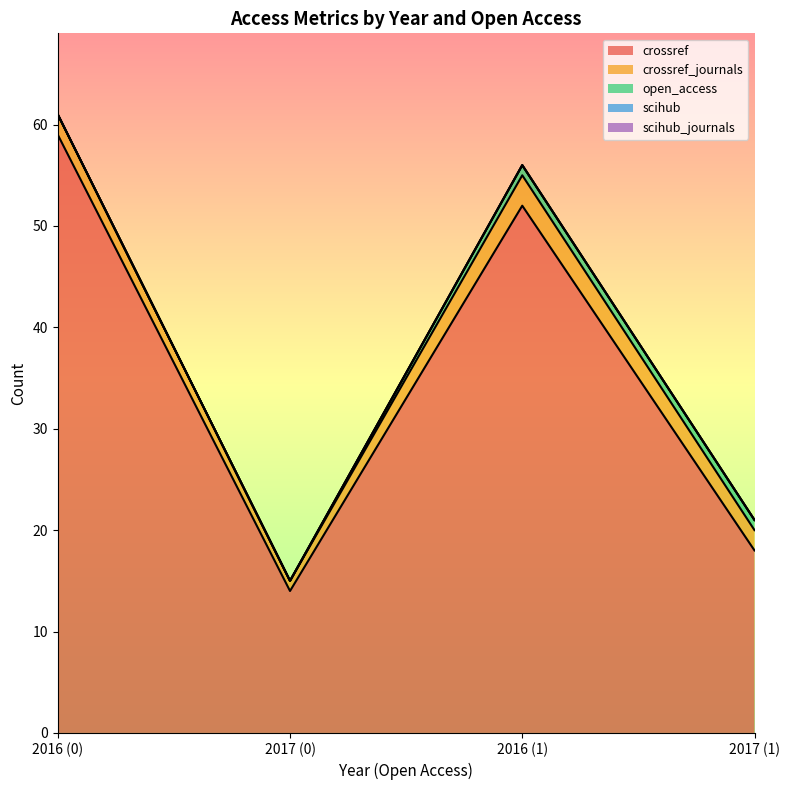

Which series has the largest range (max minus min)?

crossref